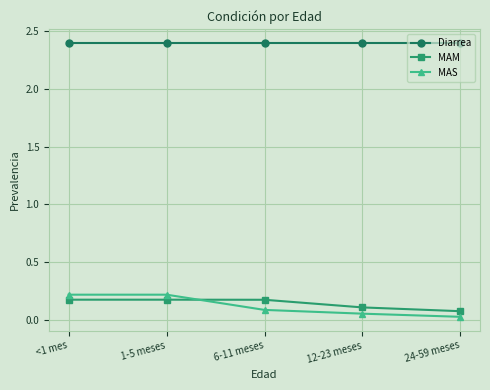

The value of MAS at <1 mes is 0.3. True or false?

False